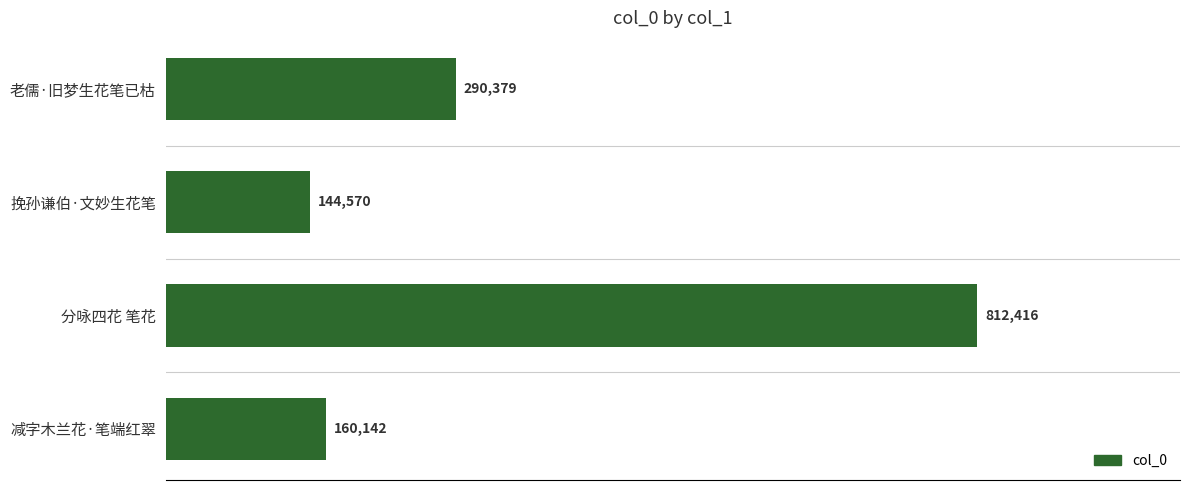

Rank the categories by value from lowest to highest.

挽孙谦伯·文妙生花笔, 减字木兰花·笔端红翠, 老儒·旧梦生花笔已枯, 分咏四花 笔花